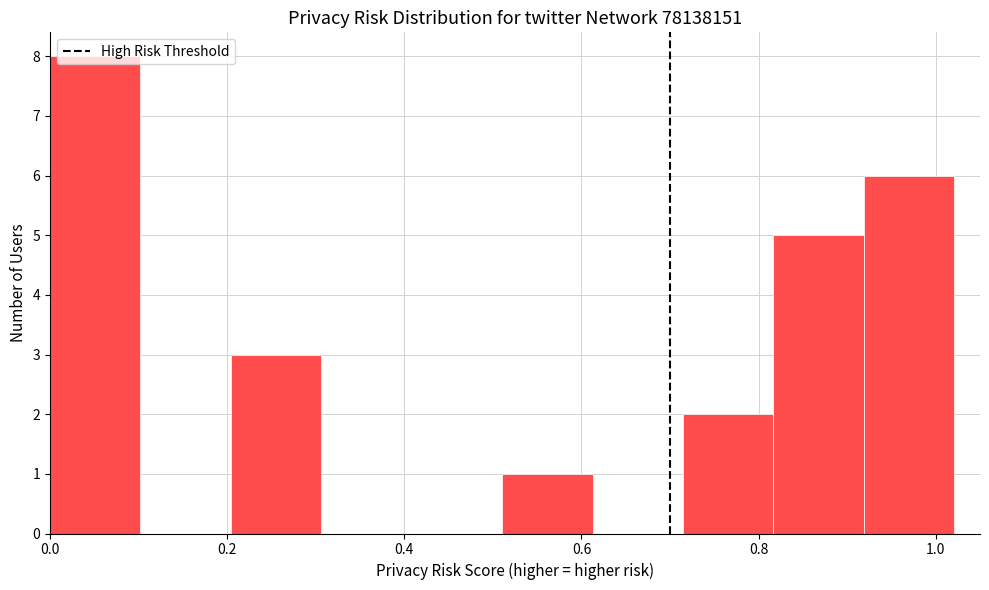

Over which range of the x-axis is the bar tallest?

0.00 to 0.10